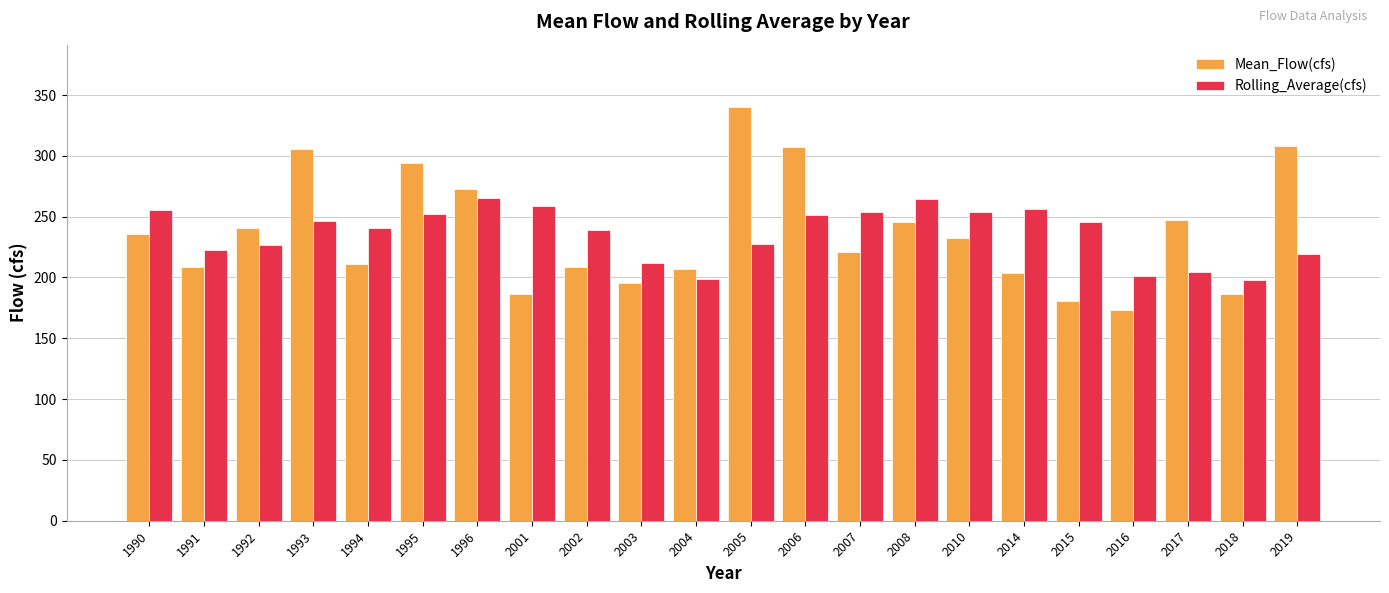

How many bars are there in total?

44